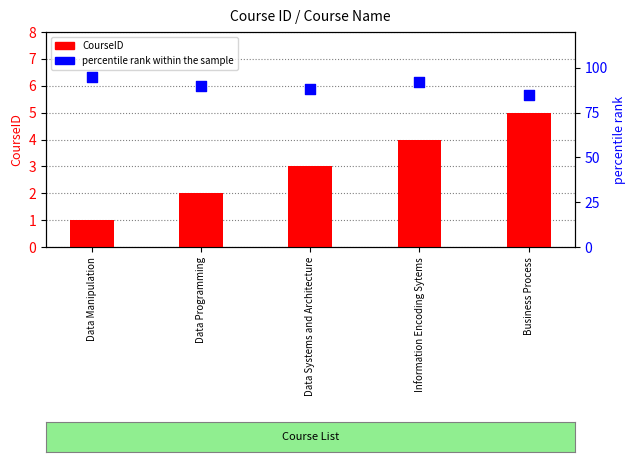

What are all the series names shown in the legend?

CourseID, percentile rank within the sample